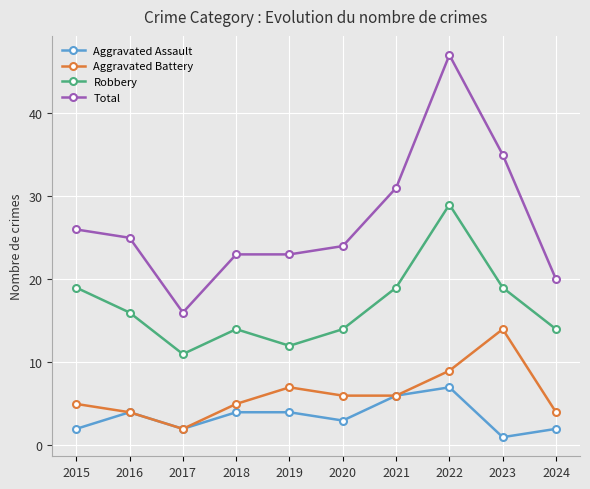

Which series changed the most between 2022 and 2023?

Total